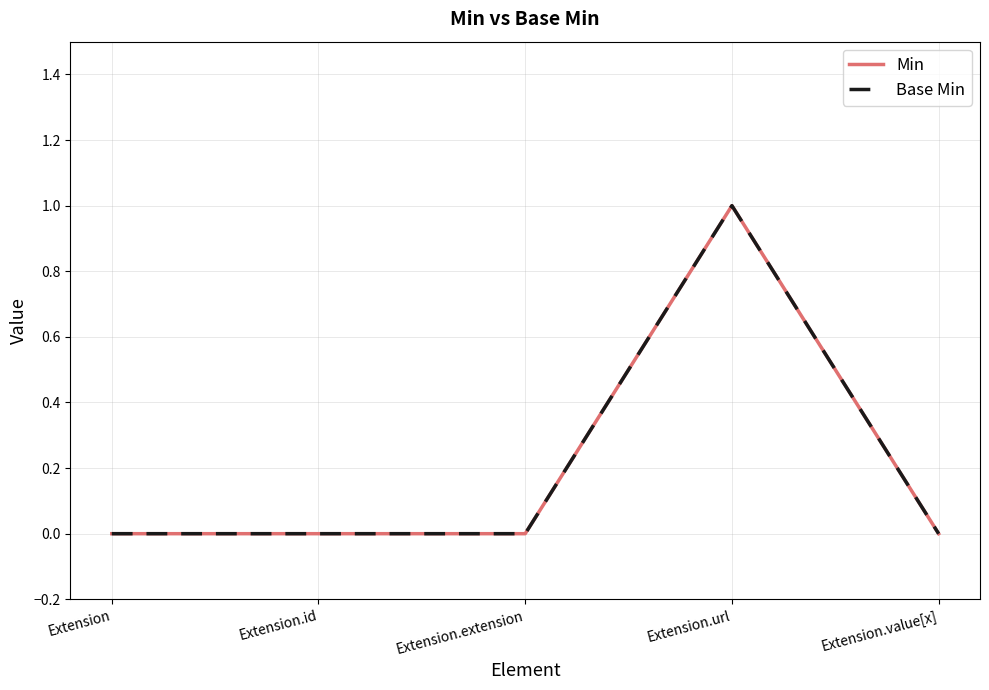

Rank the categories by Min value from lowest to highest.

Extension, Extension.id, Extension.extension, Extension.value[x], Extension.url